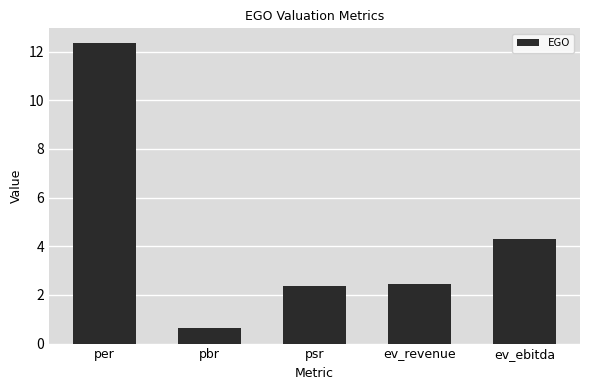

What is the label of the 3rd bar from the left?

psr